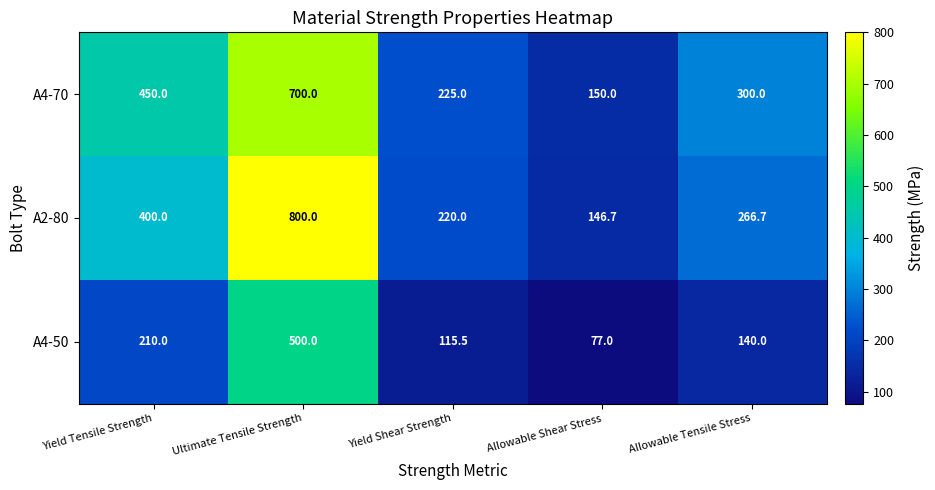

At which category is the sum across all series the highest?

Ultimate Tensile Strength